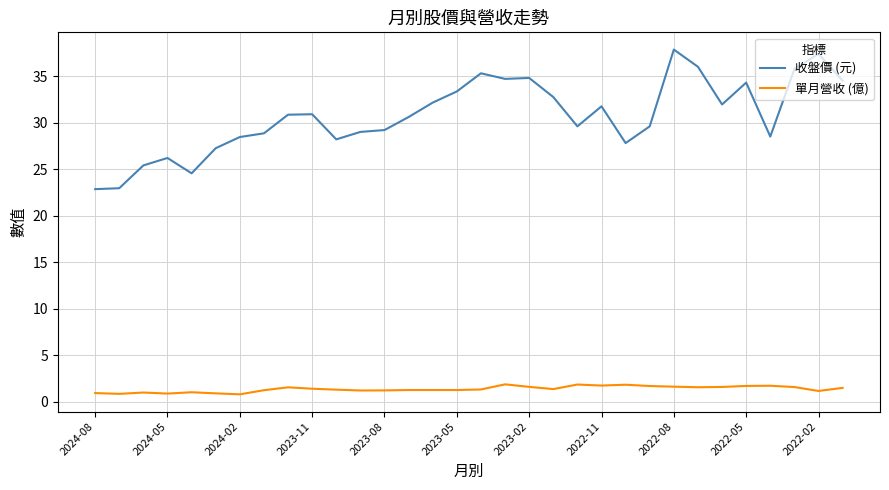

Which series has the largest total across all categories?

收盤價 (元)